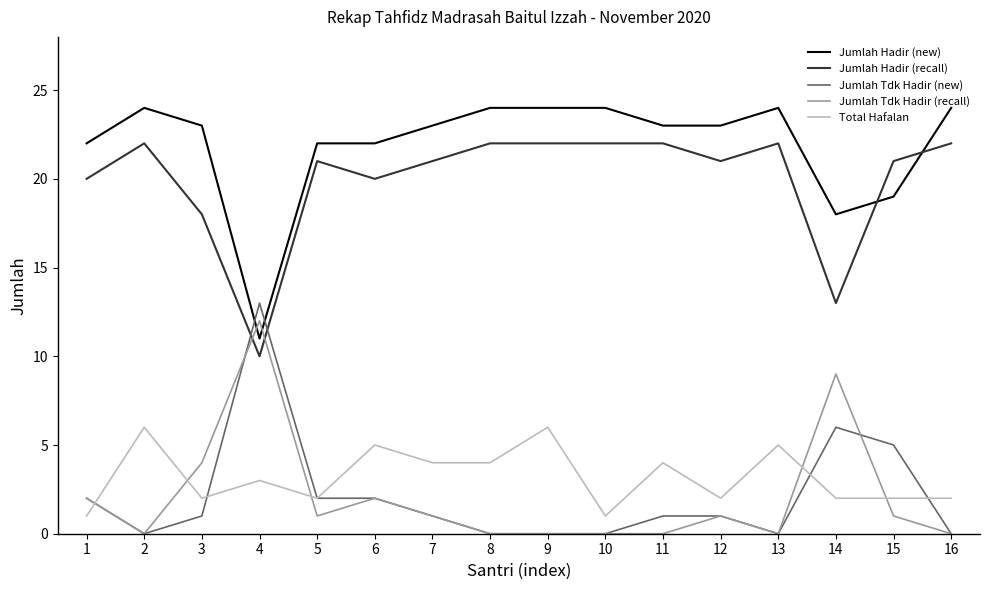

Which series ends up on top after the final intersection of Total Hafalan and Jumlah Tdk Hadir (new)?

Total Hafalan